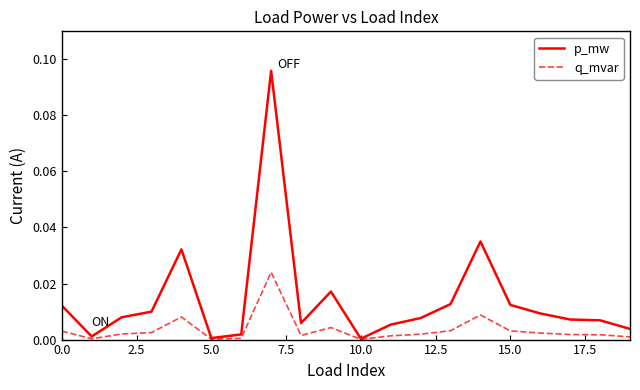

Which series has the largest total across all categories?

p_mw